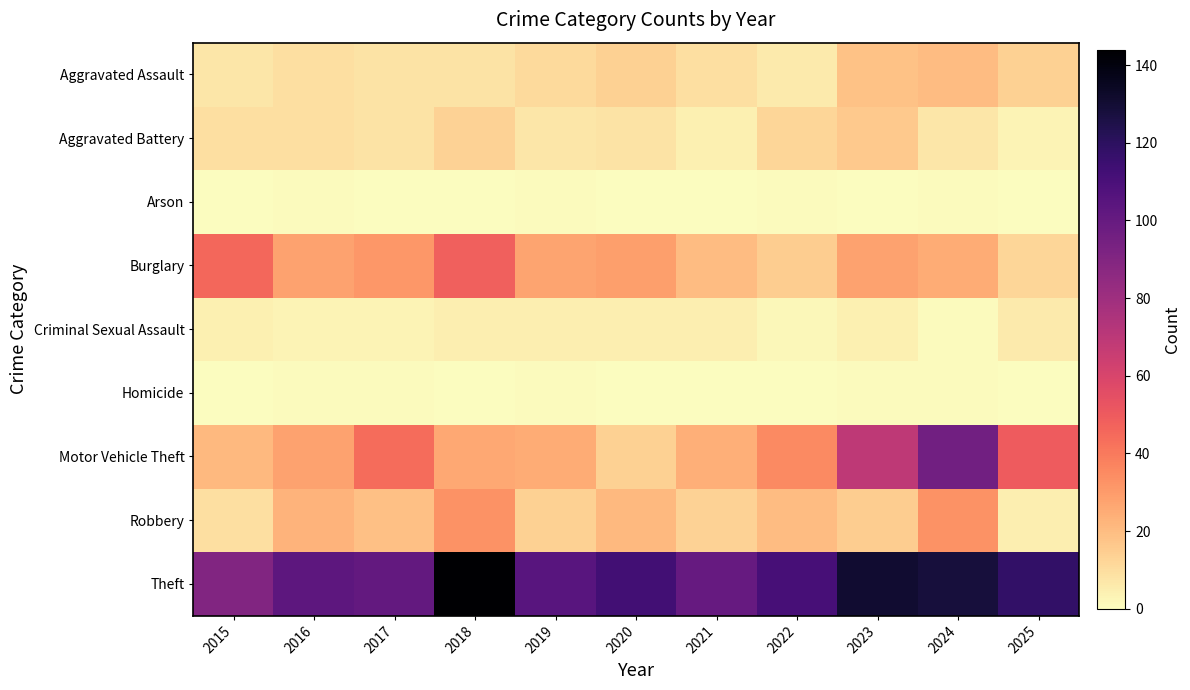

Which series has the largest total across all categories?

Theft